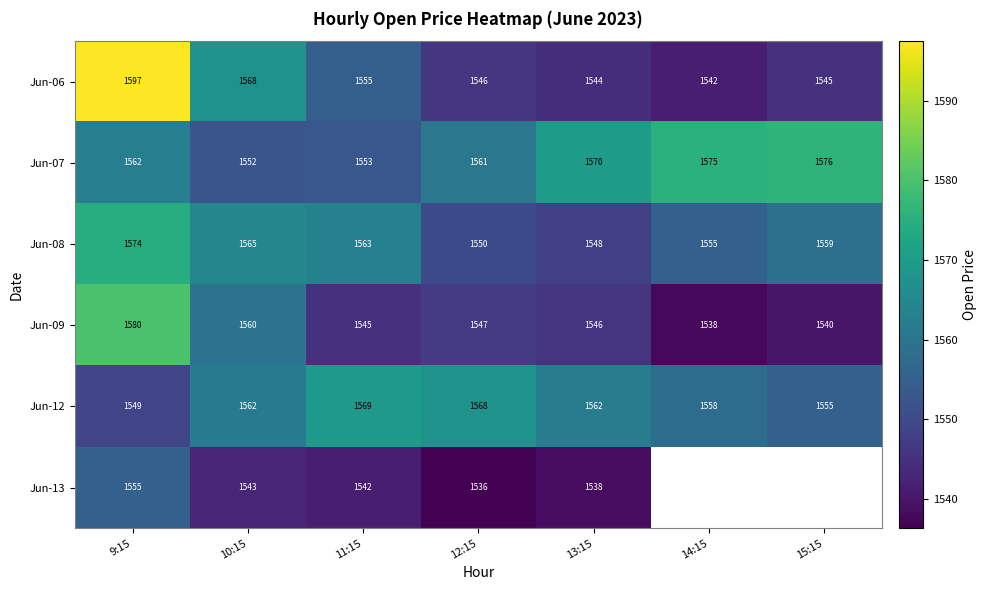

At which label does Jun-07 reach its peak?

15:15